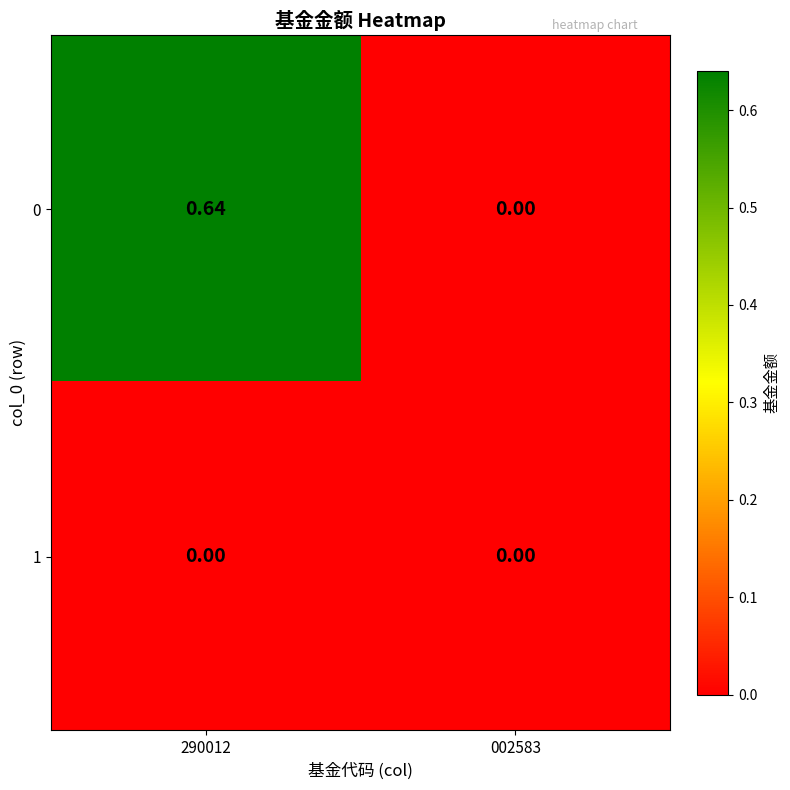

Rank the series by their average value, from lowest to highest.

1, 0